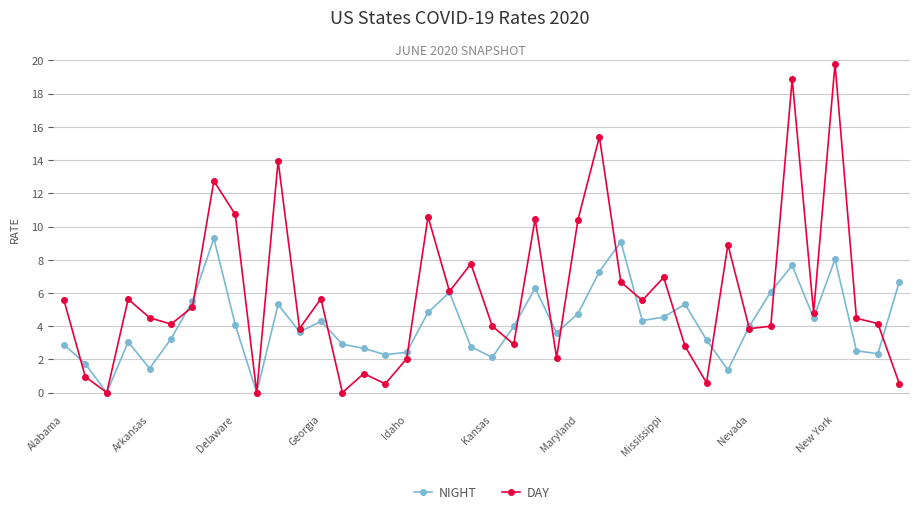

Which series has the widest spread of values?

DAY